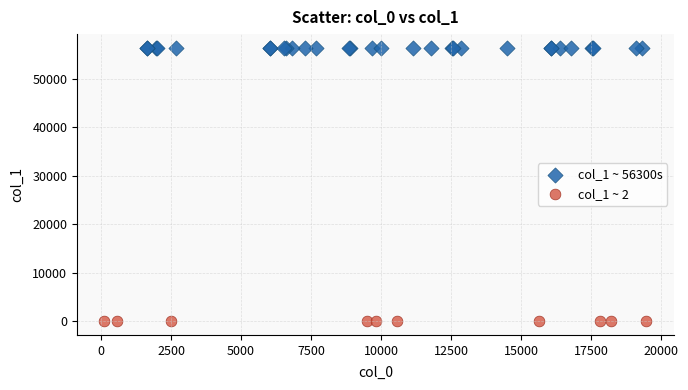

Which series contains the highest Y value?

col_1 ~ 56300s